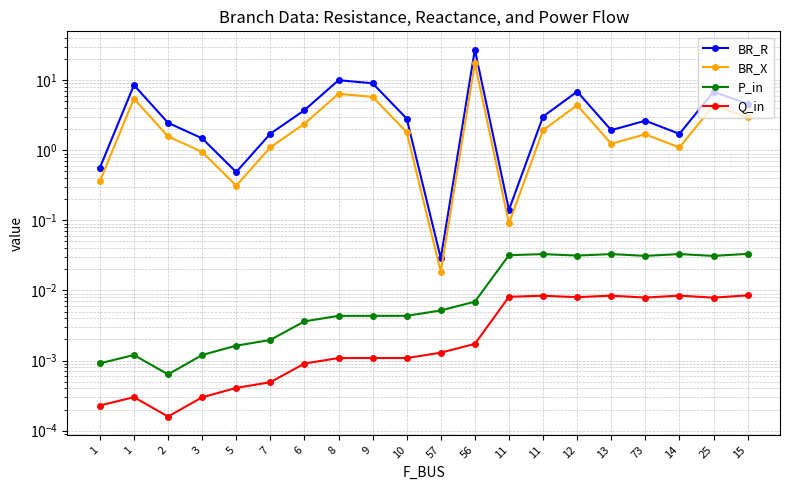

Where is the first local minimum for BR_R?

5